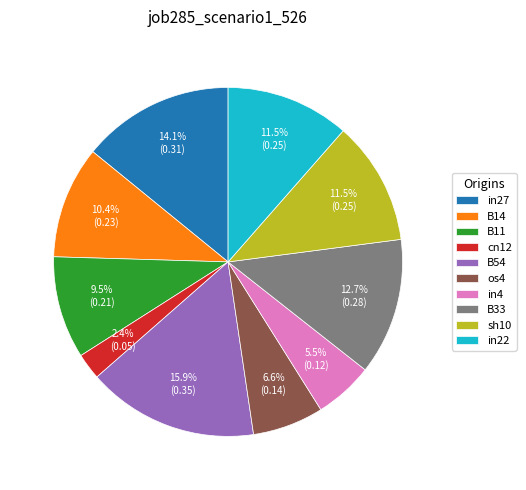

Which has a higher value, sh10 or in27?

in27